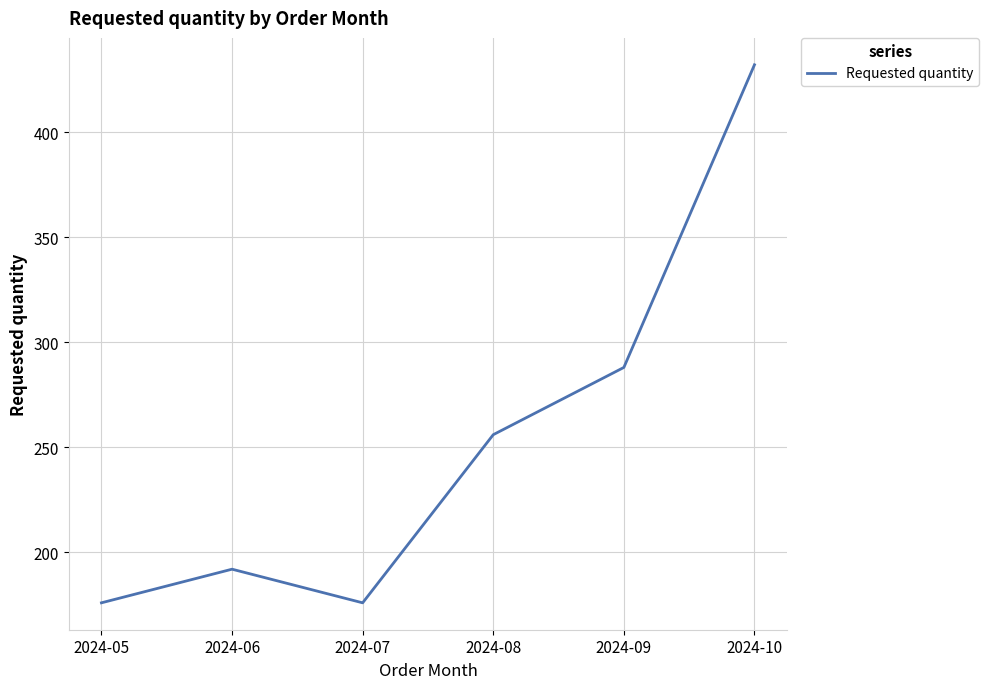

The value at 2024-06 is 325. True or false?

False